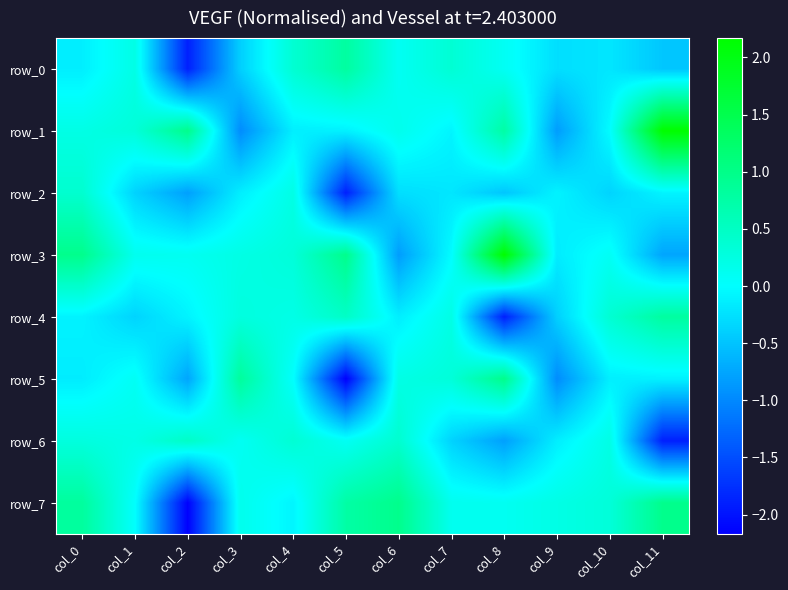

Reading left to right, list all the values displayed in this chart.

row_0: col_0=-0.1	col_1=0.2	col_2=-1.9	col_3=-0.4	col_4=0.4	col_5=0.8	col_6=0.1	col_7=0.4	col_8=0.1	col_9=-0.3	col_10=-0.2	col_11=-0.5
row_1: col_0=0.2	col_1=0.3	col_2=1.0	col_3=-1.0	col_4=-0.1	col_5=-0.1	col_6=0.2	col_7=-0.1	col_8=0.8	col_9=-0.8	col_10=-0.0	col_11=2.2
row_2: col_0=0.4	col_1=-0.4	col_2=-0.8	col_3=-0.1	col_4=0.2	col_5=-1.9	col_6=-0.3	col_7=-0.2	col_8=-0.5	col_9=-0.1	col_10=-0.4	col_11=-0.1
row_3: col_0=1.0	col_1=0.1	col_2=0.1	col_3=0.2	col_4=0.3	col_5=1.0	col_6=-0.8	col_7=-0.0	col_8=2.2	col_9=-0.2	col_10=0.1	col_11=-0.8
row_4: col_0=-0.1	col_1=-0.4	col_2=-0.1	col_3=0.3	col_4=0.2	col_5=0.5	col_6=-0.1	col_7=0.2	col_8=-1.9	col_9=-0.4	col_10=0.4	col_11=0.8
row_5: col_0=-0.2	col_1=0.1	col_2=-0.8	col_3=0.8	col_4=0.0	col_5=-2.2	col_6=0.2	col_7=0.3	col_8=1.0	col_9=-1.0	col_10=-0.1	col_11=-0.1
row_6: col_0=0.3	col_1=0.2	col_2=0.5	col_3=0.1	col_4=0.4	col_5=0.1	col_6=0.4	col_7=-0.4	col_8=-0.8	col_9=-0.1	col_10=0.2	col_11=-1.9
row_7: col_0=0.8	col_1=0.0	col_2=-2.2	col_3=0.2	col_4=-0.1	col_5=0.8	col_6=1.0	col_7=0.1	col_8=0.1	col_9=0.2	col_10=0.3	col_11=1.0